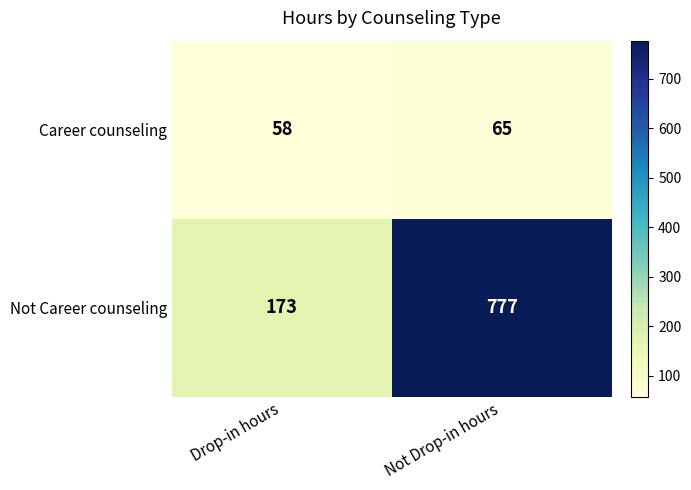

Reading left to right, what are all the values shown in this chart?

Career counseling: Drop-in hours=58	Not Drop-in hours=65
Not Career counseling: Drop-in hours=173	Not Drop-in hours=777